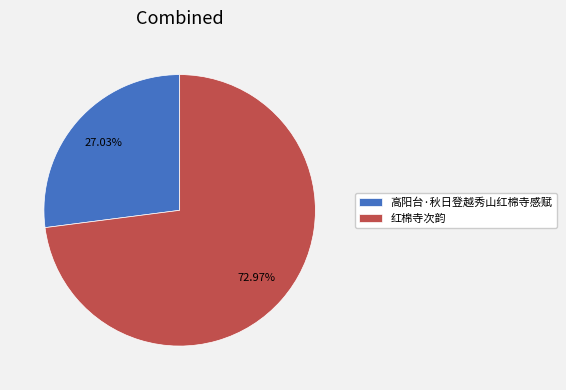

How many slices are in this pie chart?

2